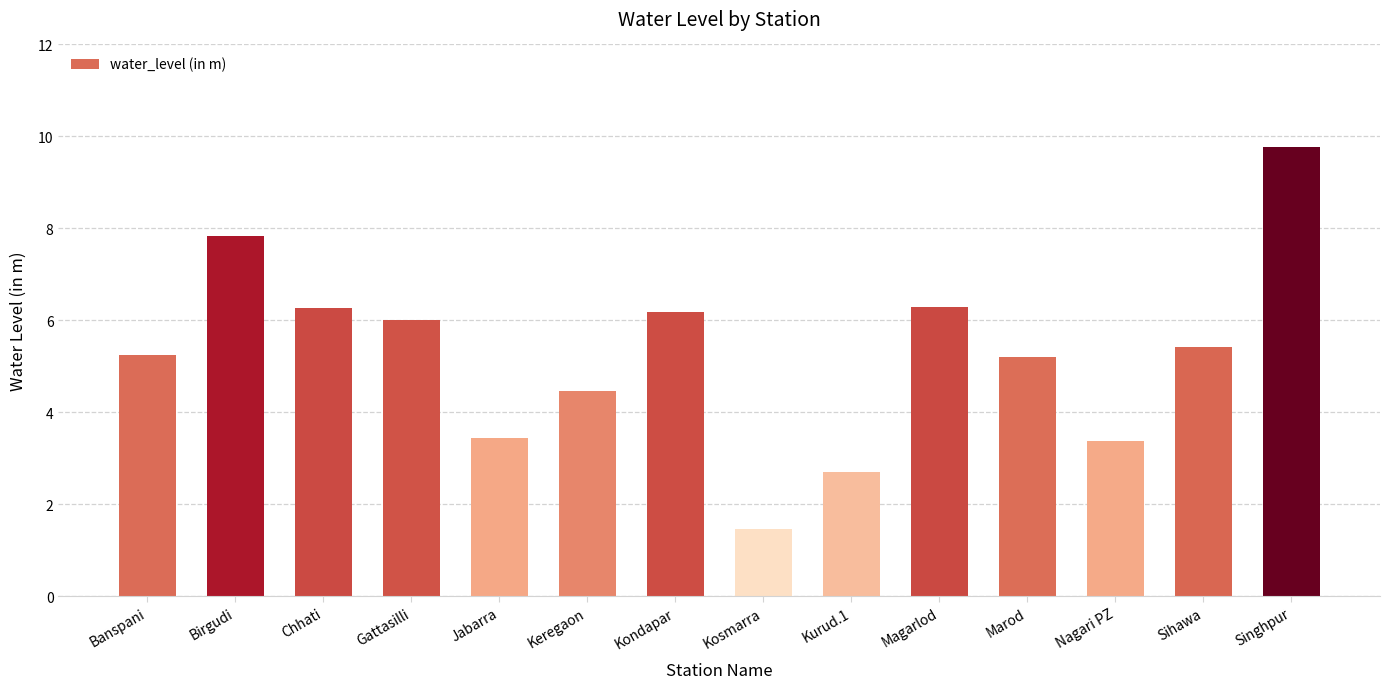

At which label does the data first exceed 5?

Banspani